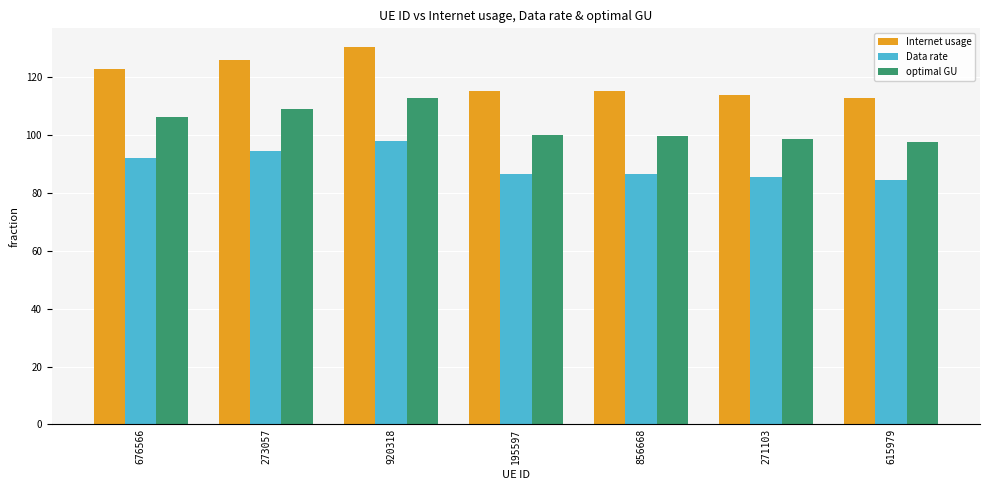

What is the value of the Data rate bar at the 7th from the left?

84.6